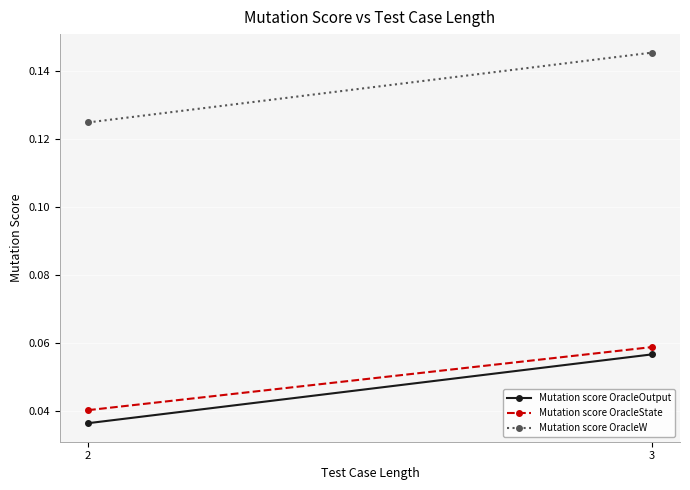

Count the Mutation score OracleW values in the range 0 to 1.

2